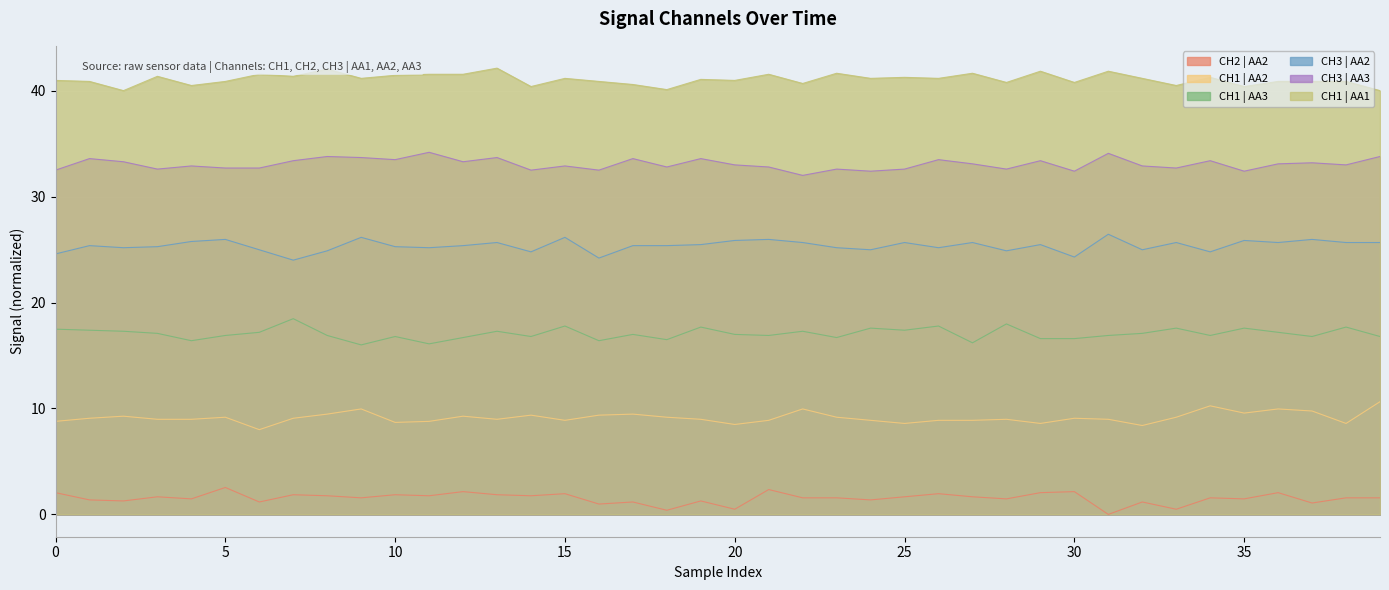

What is the spread (max minus min) of values at 0?

38.9